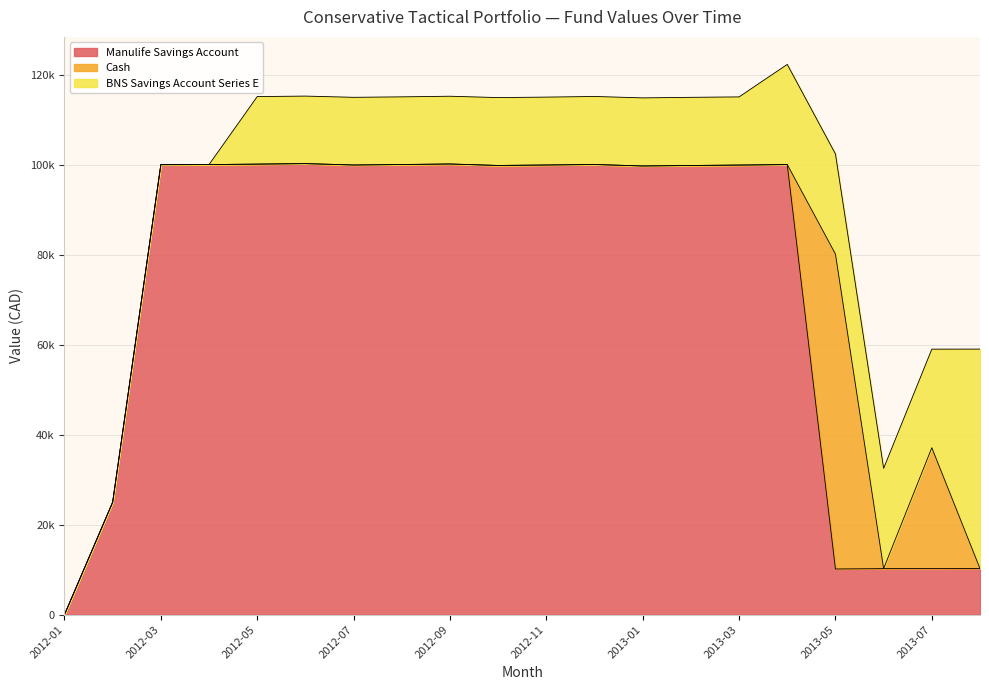

Reading left to right, transcribe all the data shown in this chart.

Manulife Savings Account: 0	25000	100038	100052	100156	100266	99959	100063	100184	99854	99960	100070	99743	99849	99945	100051	10153	10235	10246	10256
Cash: 0	0	0	0	0	0	0	0	0	0	0	0	0	0	0	8	70008	8	26860	0
BNS Savings Account Series E: 0	0	0	0	15011	15011	15044	15044	15062	15090	15090	15123	15137	15152	15152	22262	22262	22289	21917	48778